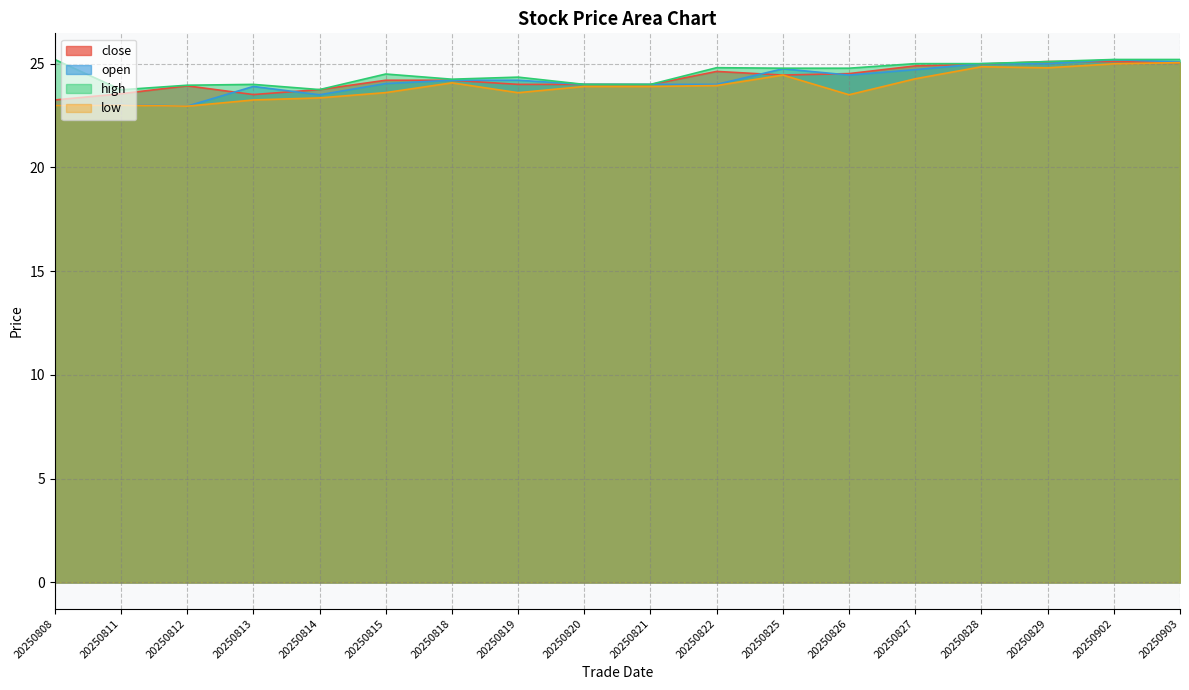

What is the value of the low point at the 9th from the left?

23.9